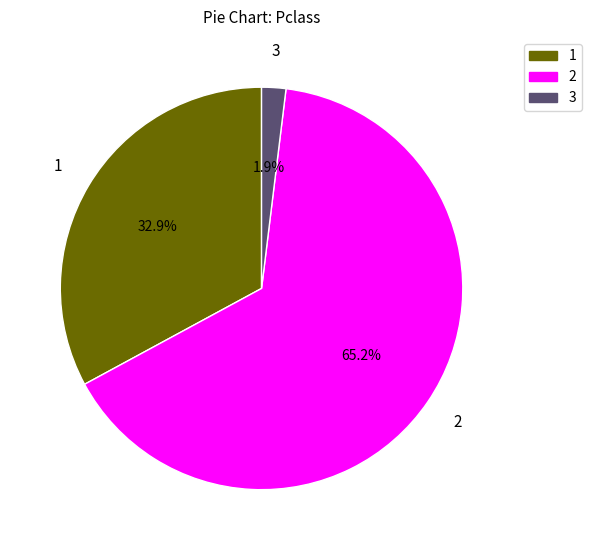

Combined, what portion of the pie is 3 and 1?

34.8%